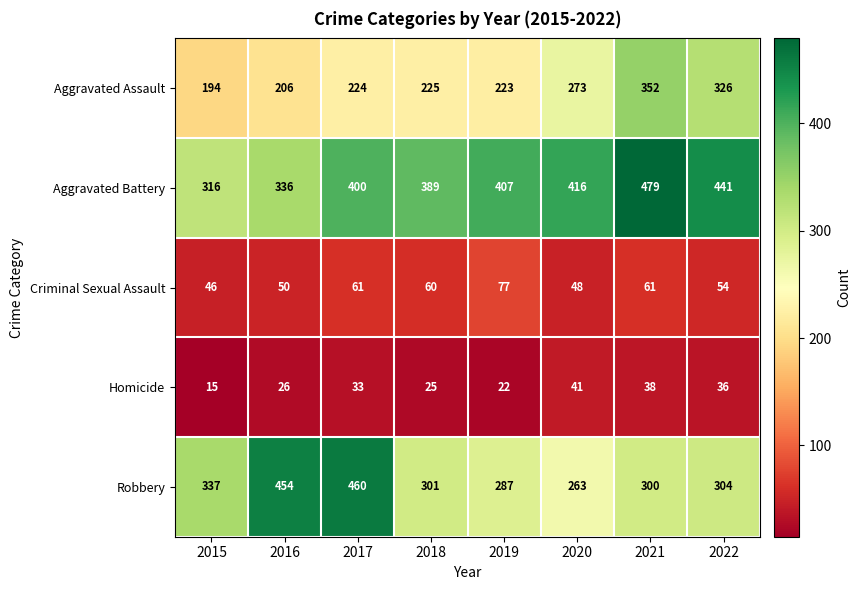

Which series has the largest total across all categories?

Aggravated Battery